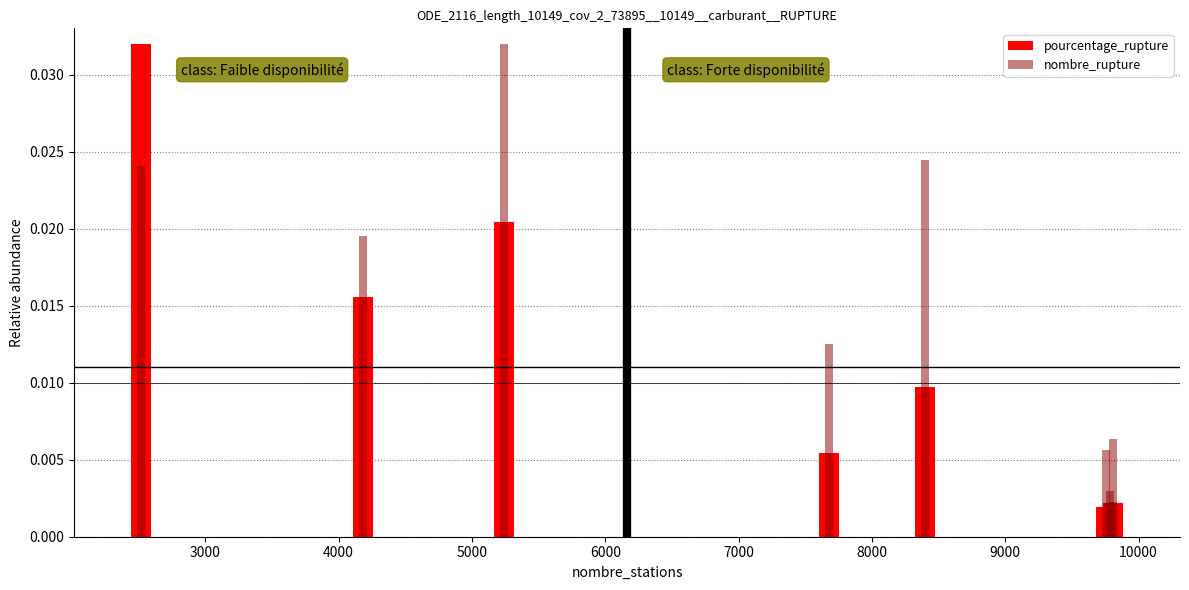

Rank the series by their average value, from highest to lowest.

nombre_rupture, pourcentage_rupture